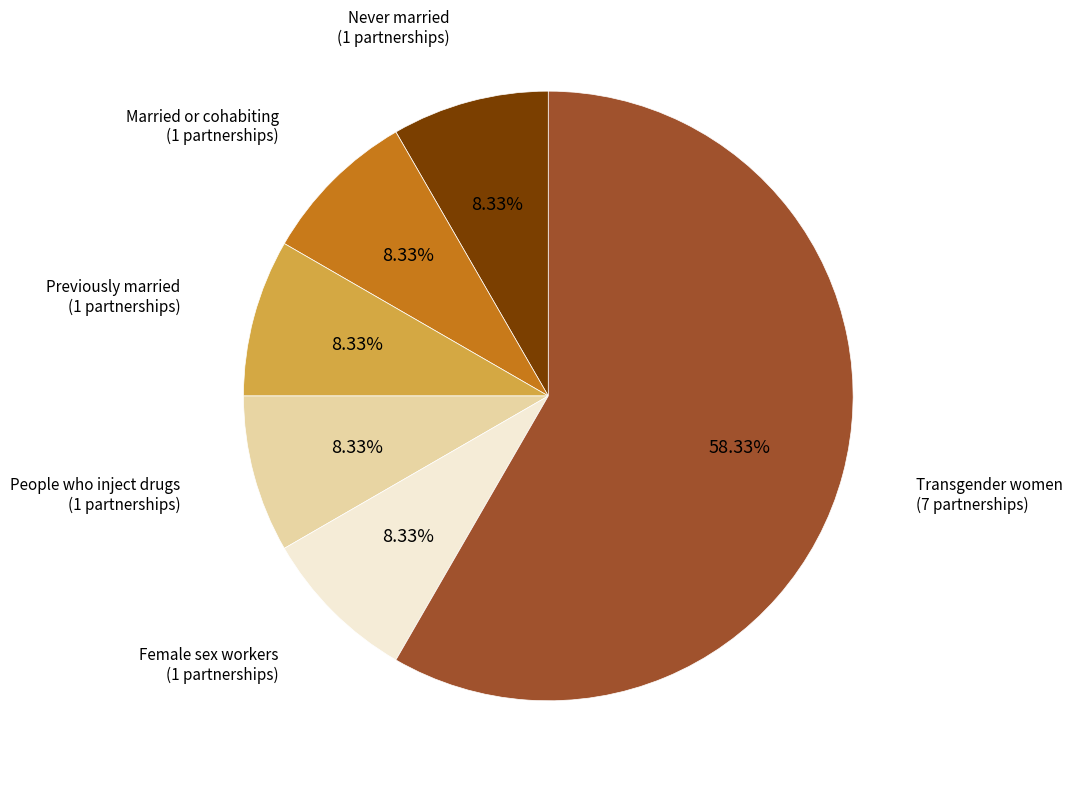

Does any single category account for the majority?

Yes